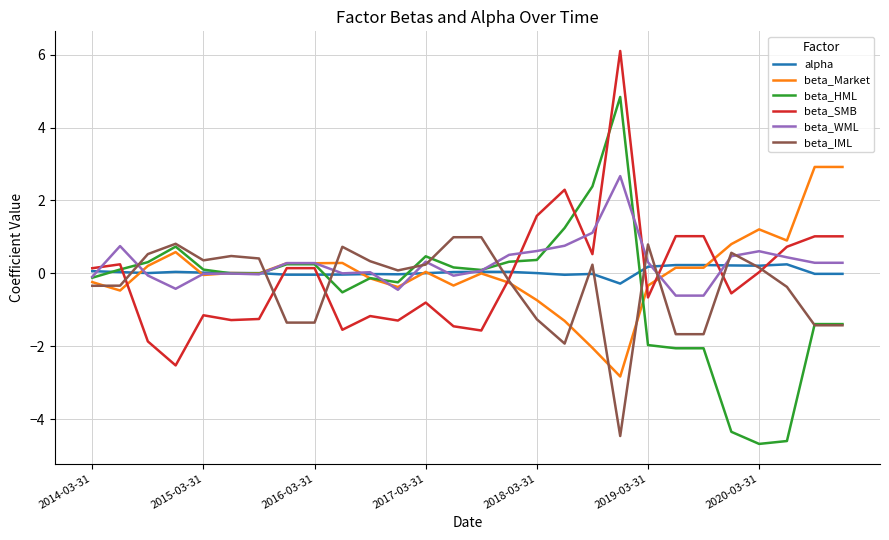

How many series are shown in this chart?

6